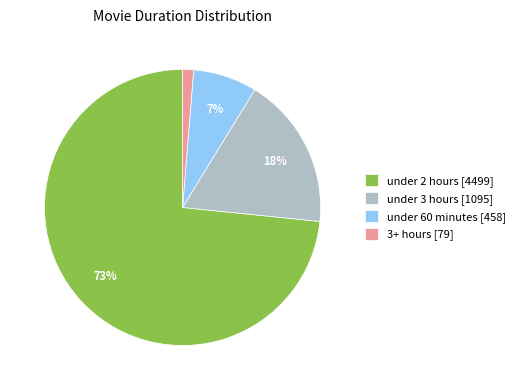

How many slices are in this pie chart?

4